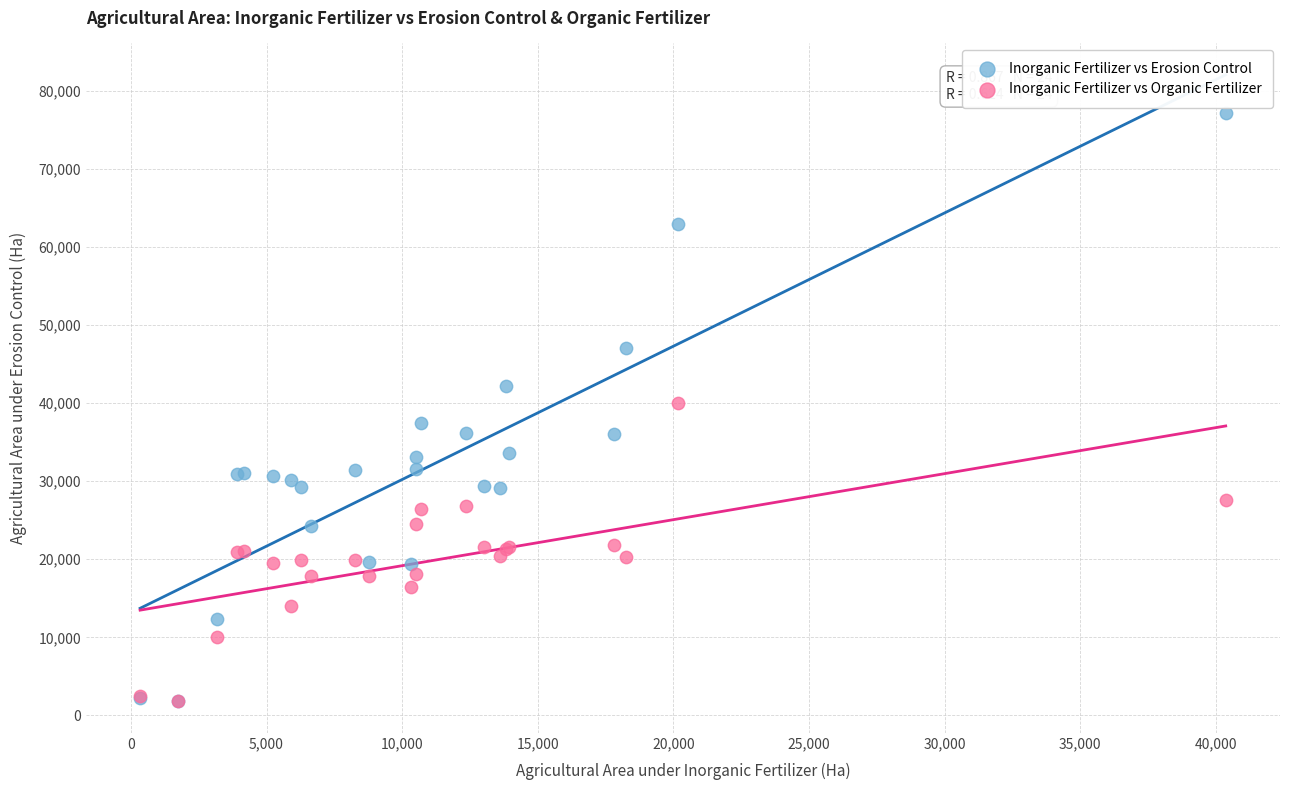

What are all the series names shown in the legend?

Inorganic Fertilizer vs Erosion Control, Inorganic Fertilizer vs Organic Fertilizer